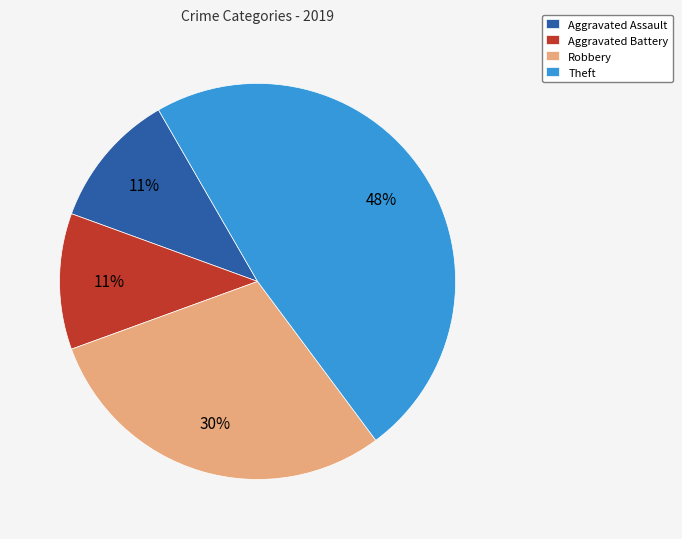

The Aggravated Battery slice represents 21% of the pie. True or false?

False